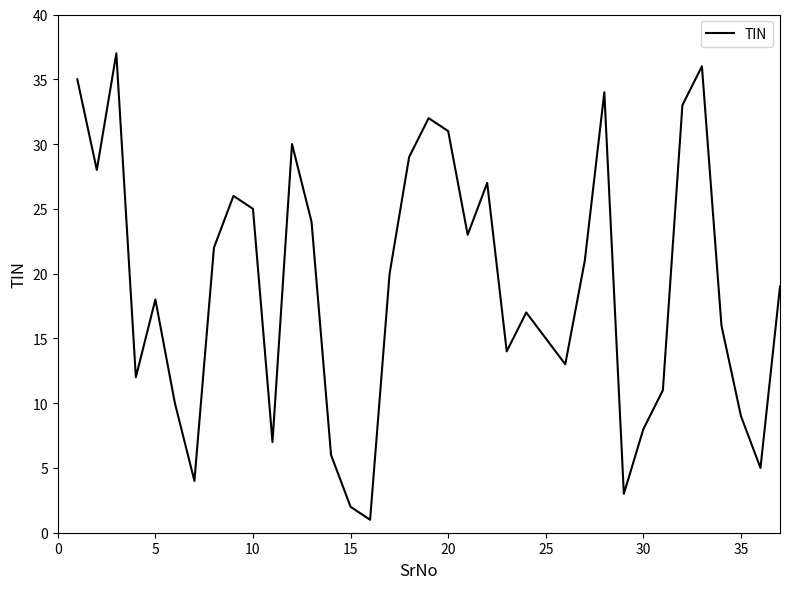

How many values are below 19?

18